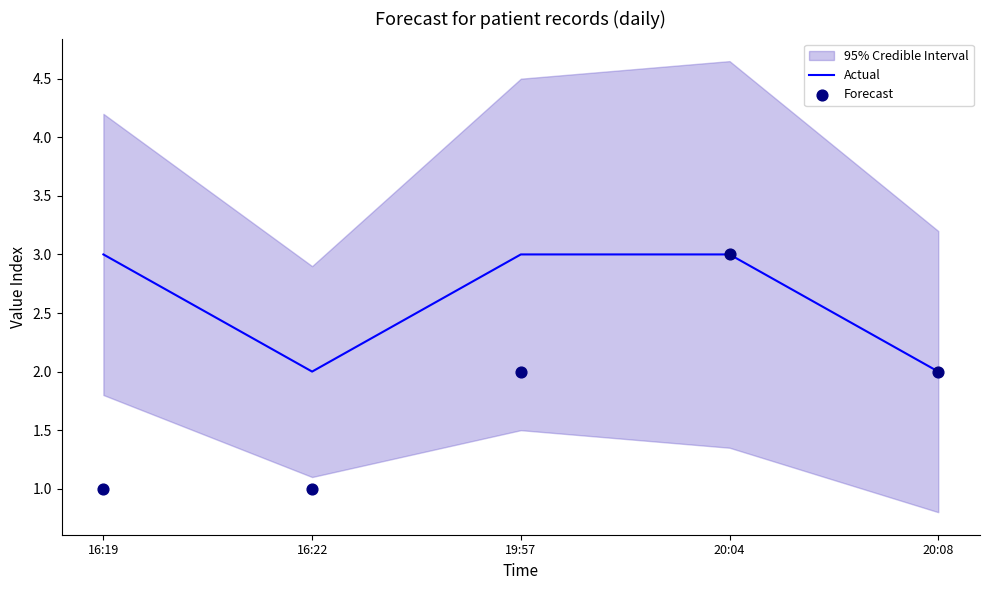

At which category is the sum across all series the highest?

20:04